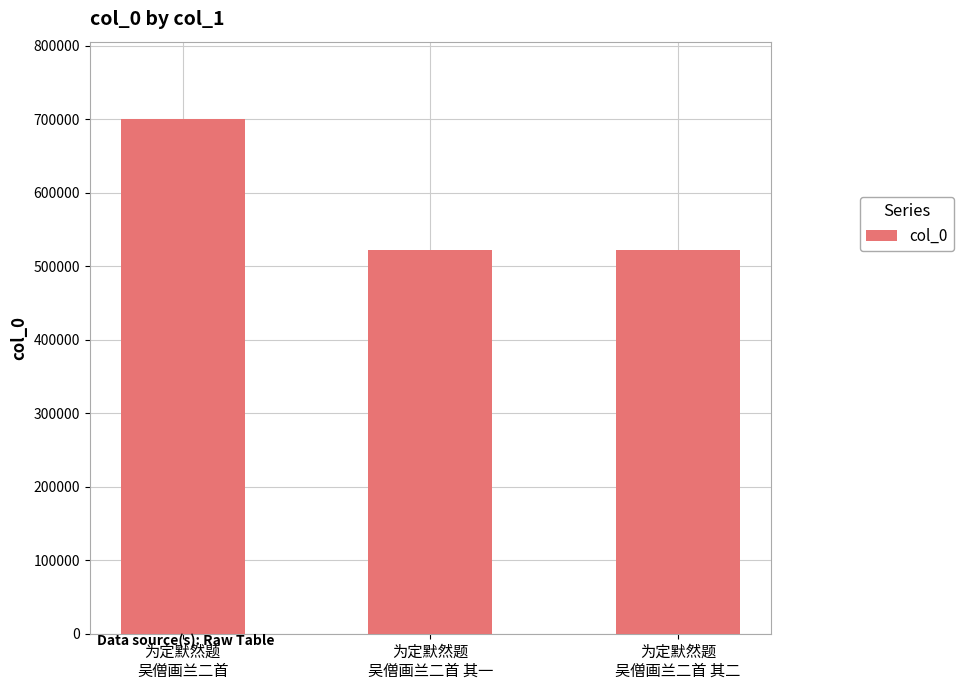

What is the sum of the values at 为定默然题
吴僧画兰二首 and 为定默然题
吴僧画兰二首 其二?

1221785